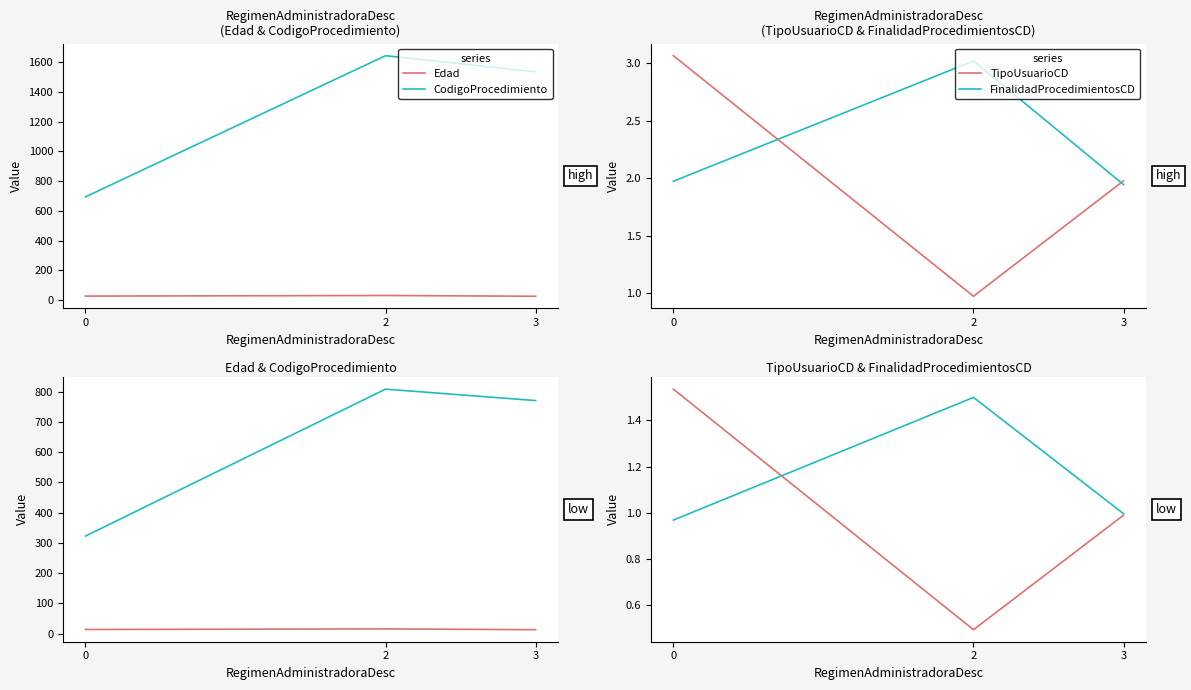

What is the sum of the FinalidadProcedimientosCD values at 3 and 2?

2.5